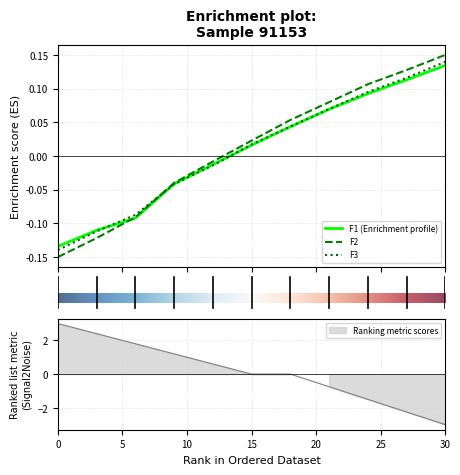

What is the sum of all F2 values?

0.1